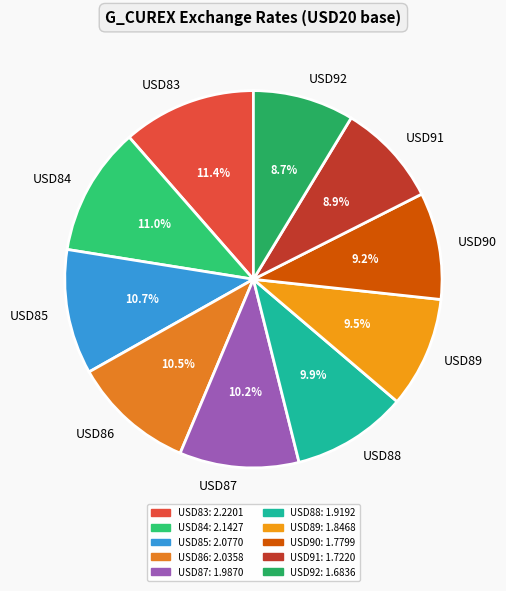

Approximately how many times larger is the value at USD86 compared to USD85?

1.0